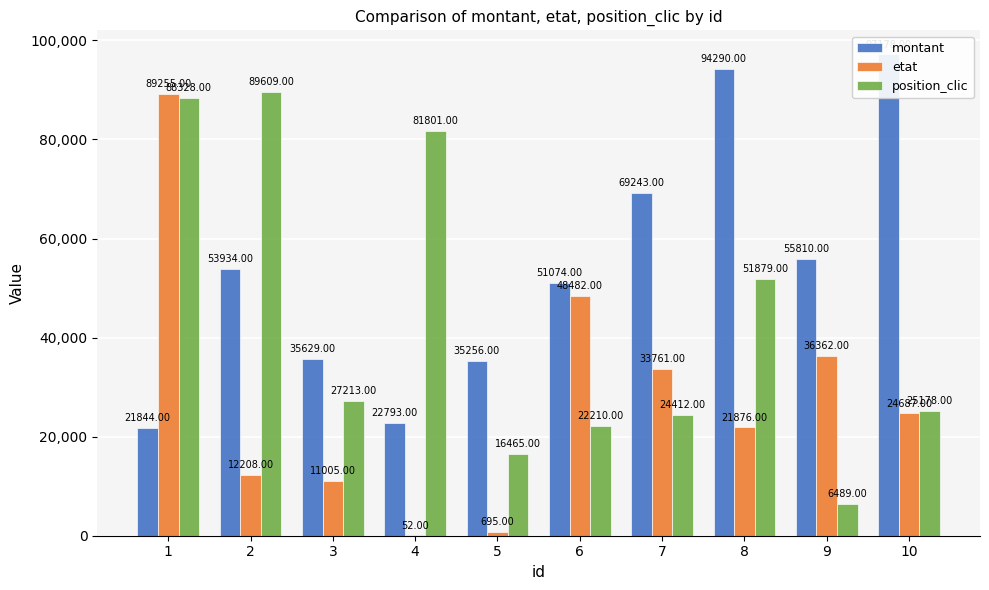

At which category is the sum across all series the highest?

1